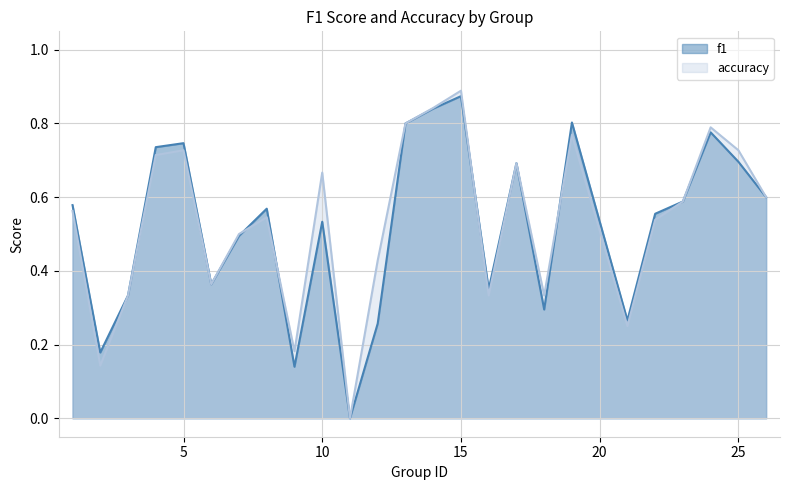

Which series has the largest range (max minus min)?

accuracy